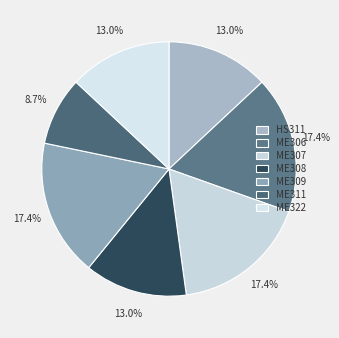

Combined, what portion of the pie is ME307 and ME322?

30.4%